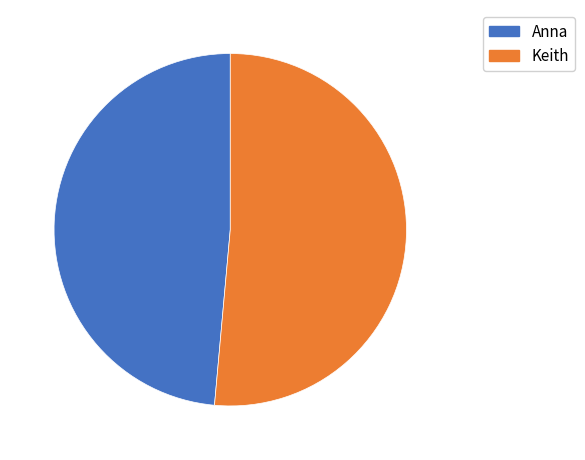

Is there any slice that represents more than half of the pie?

Yes